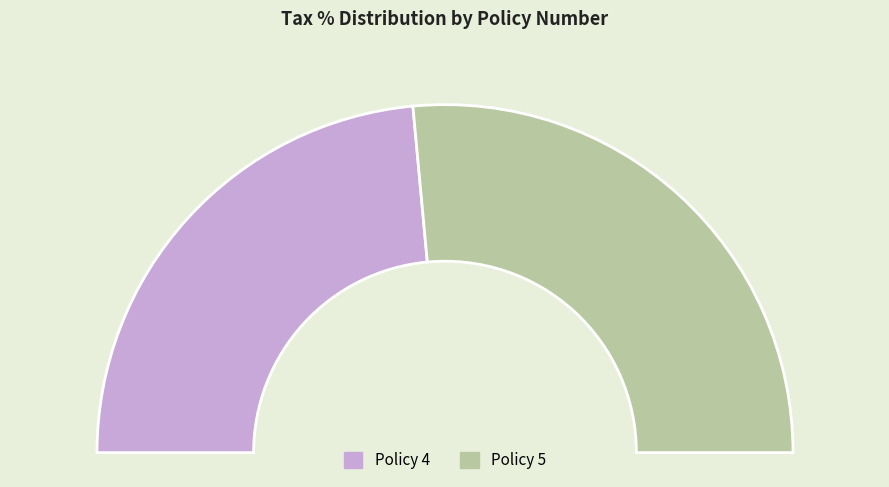

Is there any slice that represents more than half of the pie?

Yes